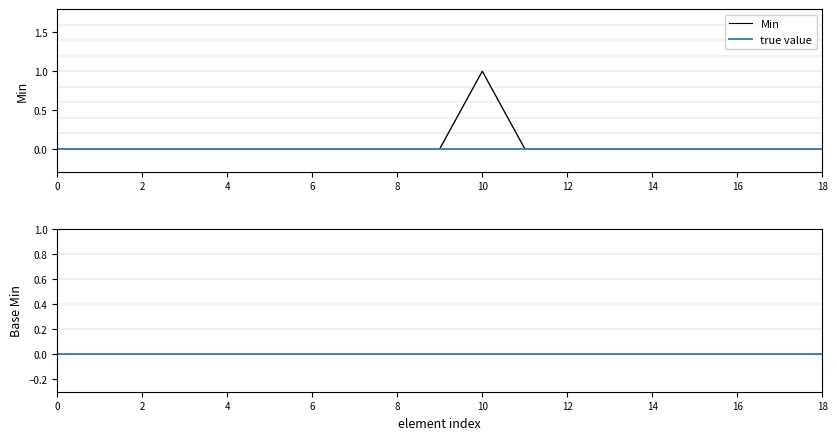

Which category has the highest value in the Min series?

10